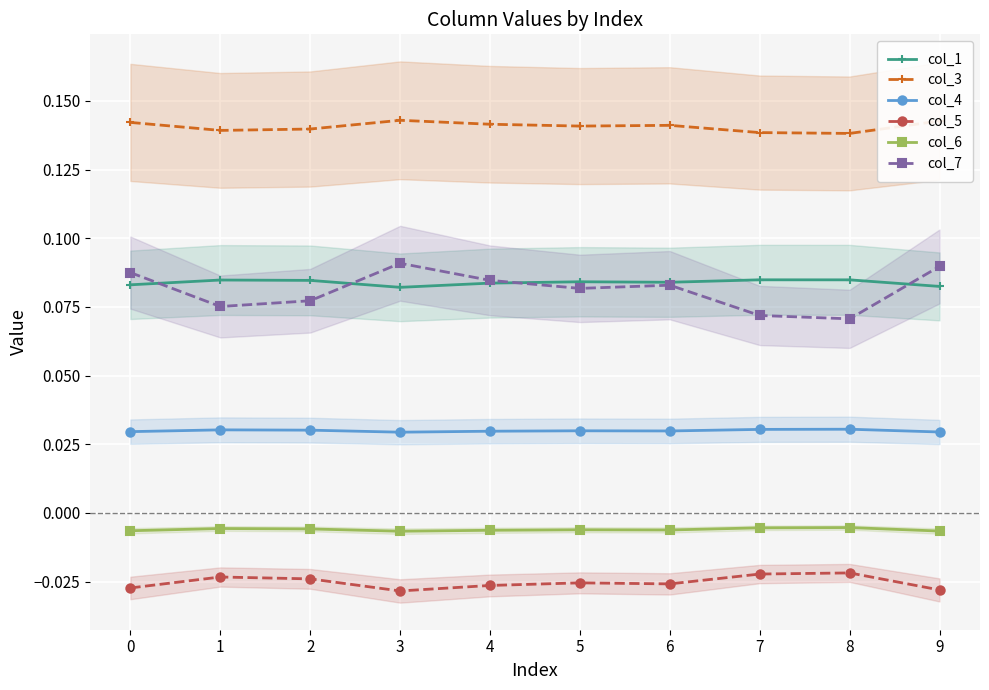

Rank the series at 0 from highest to lowest value.

col_3, col_7, col_1, col_4, col_6, col_5